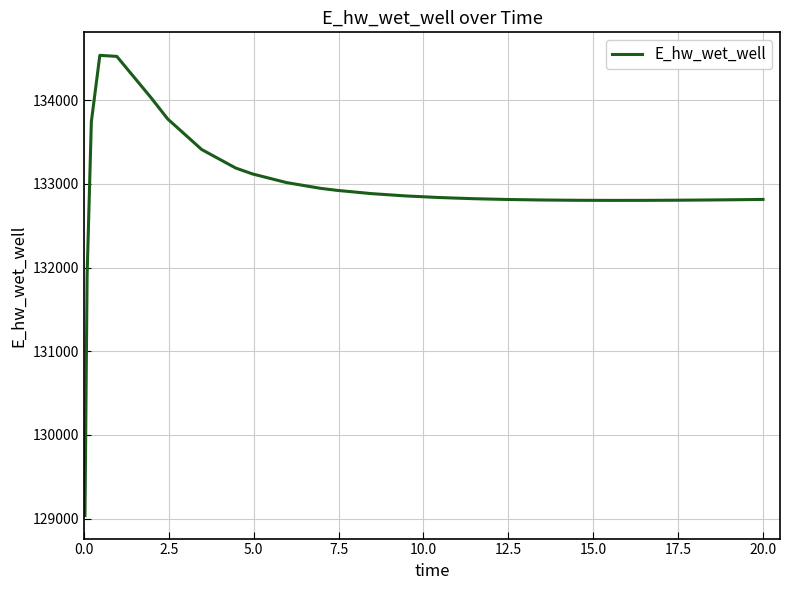

What is the greatest value displayed?

134537.2